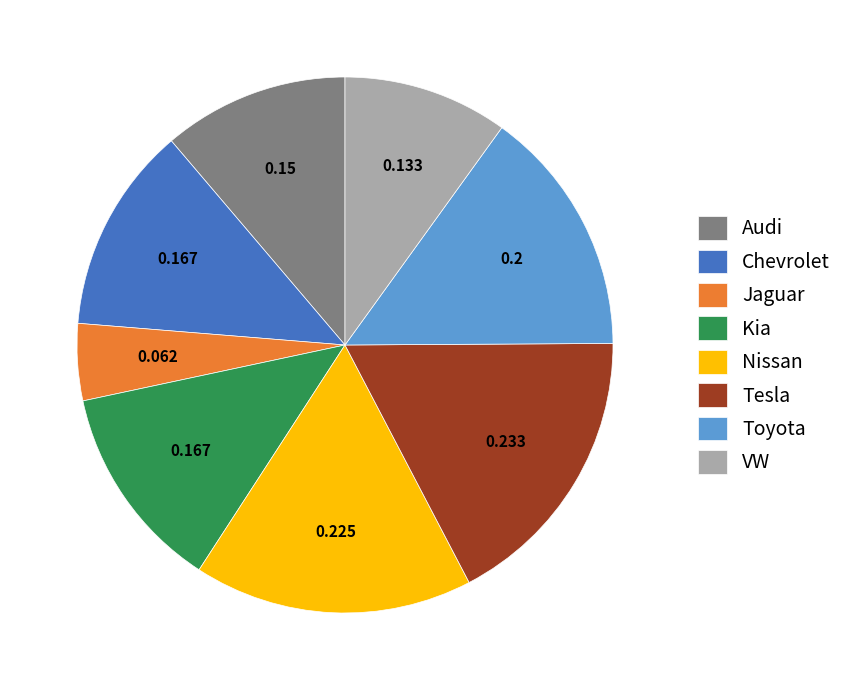

Between Jaguar and Nissan, which is larger?

Nissan